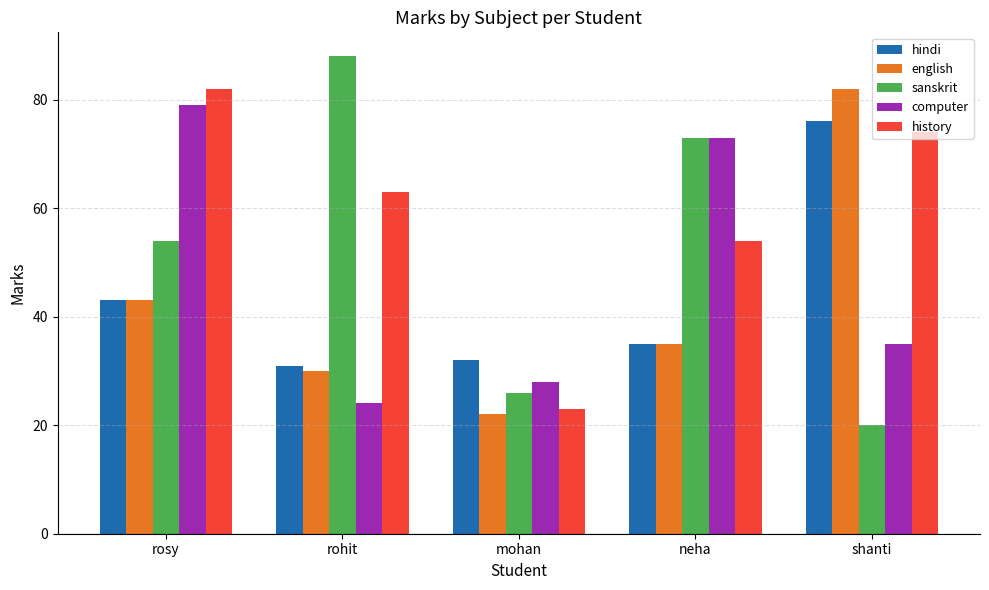

Reading right to left, extract all data points from this chart.

hindi: 76	35	32	31	43
english: 82	35	22	30	43
sanskrit: 20	73	26	88	54
computer: 35	73	28	24	79
history: 74	54	23	63	82